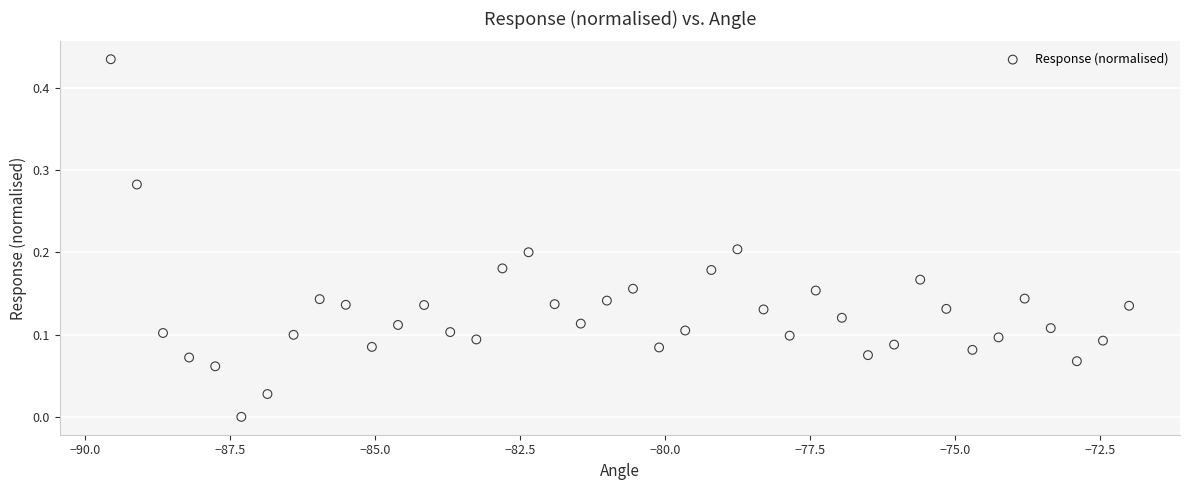

What is the range of X values (max minus min)?

17.6